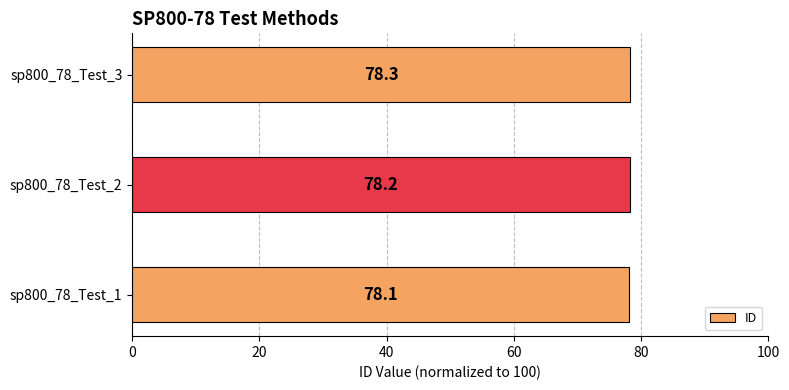

Approximately how many times larger is the value at sp800_78_Test_1 compared to sp800_78_Test_3?

1.0